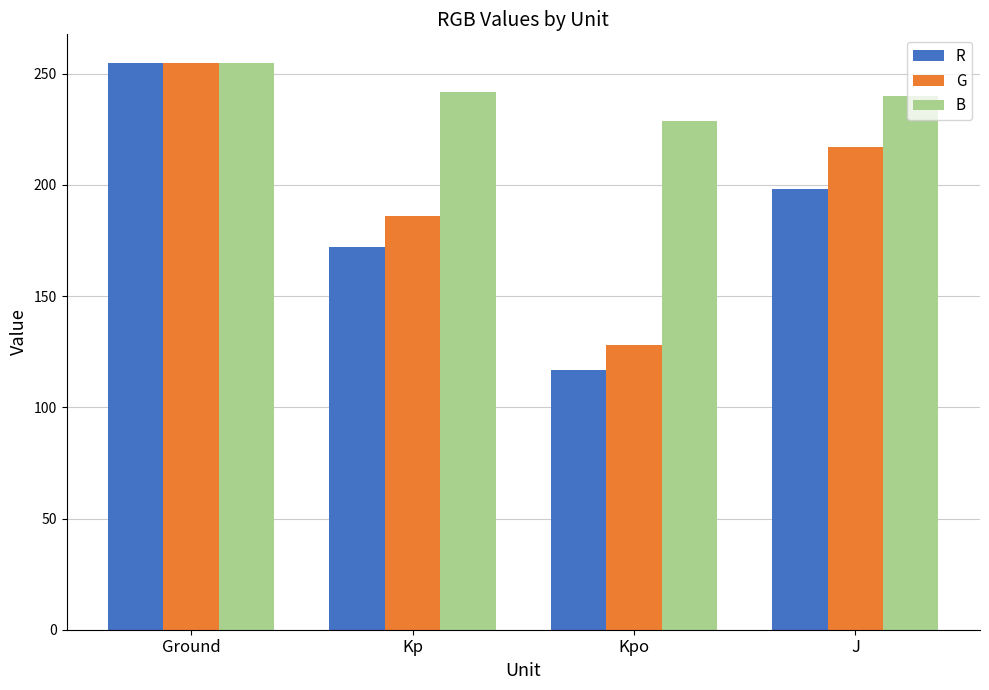

What is the difference between the maximum and minimum values in the G series?

127